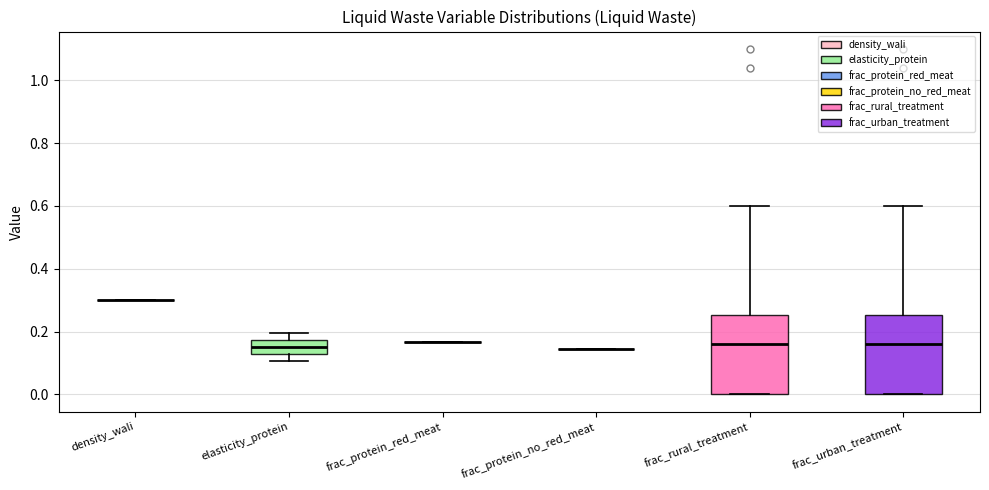

Reading left to right, read every box against the y-axis: the position of its median line, the range the box covers, and the ends of its whiskers. The values are not printed on the chart, so give them approximately, as read against the axis.

density_wali: box collapsed to a line at 0.30, whiskers 0.30 to 0.30
elasticity_protein: median 0.16, box 0.12 to 0.18, whiskers 0.10 to 0.20
frac_protein_red_meat: box collapsed to a line at 0.16, whiskers 0.16 to 0.16
frac_protein_no_red_meat: box collapsed to a line at 0.14, whiskers 0.14 to 0.14
frac_rural_treatment: median 0.16, box 0.00 to 0.26, whiskers 0.00 to 0.60
frac_urban_treatment: median 0.16, box 0.00 to 0.26, whiskers 0.00 to 0.60